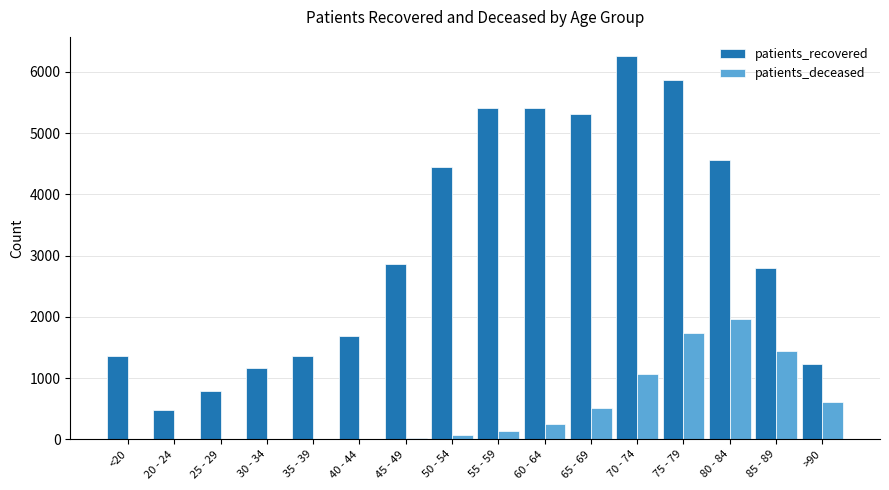

What is the maximum value shown in the chart?

6259